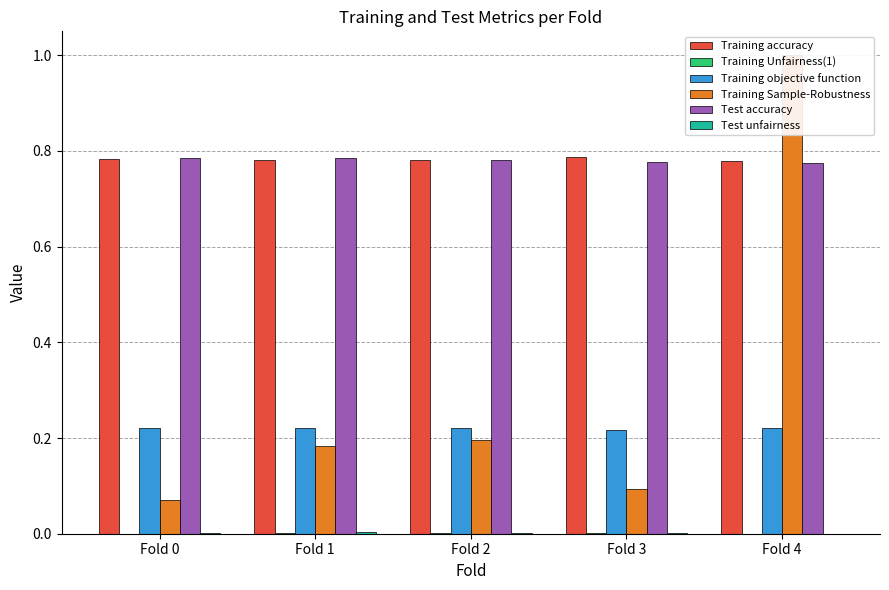

Is it true that Training objective function equals 0.3 at Fold 4?

False